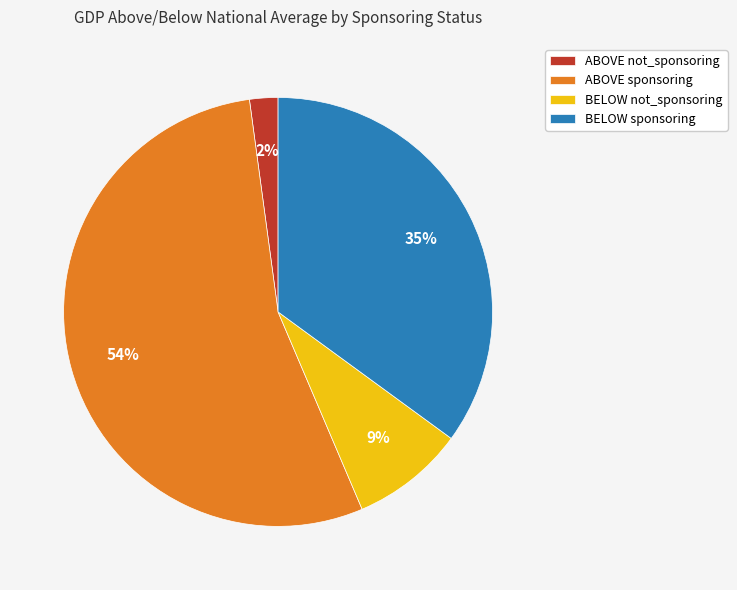

To the nearest percent, what is the difference between the BELOW sponsoring and BELOW not_sponsoring slice percentages?

26%